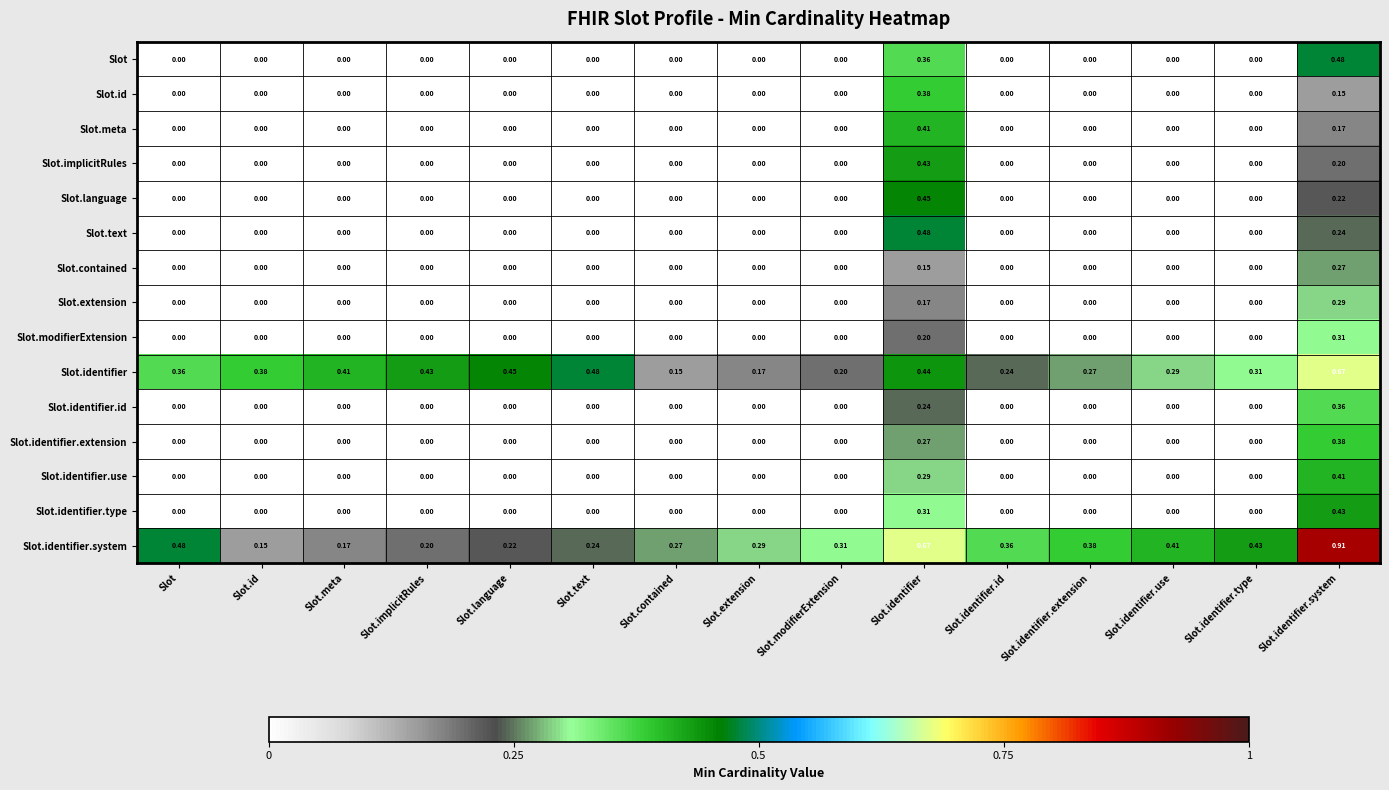

Which series has the largest total across all categories?

Slot.identifier.system